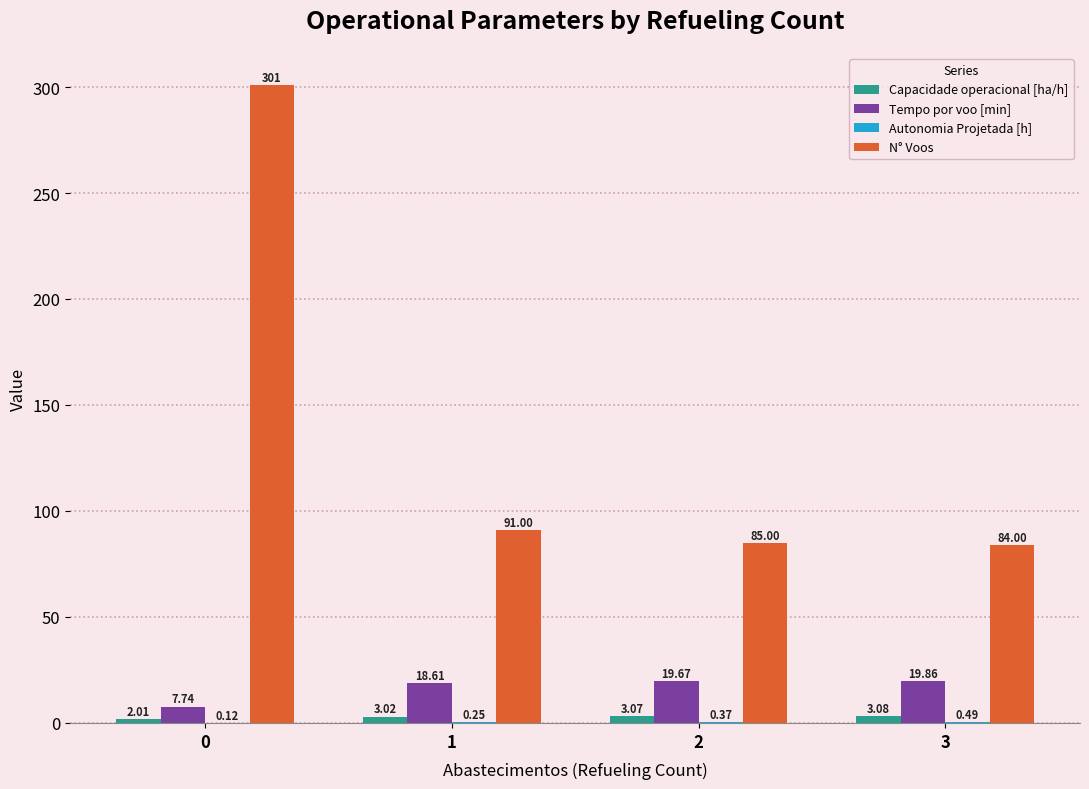

What is the difference between the N° Voos values at 1 and 2?

6.0